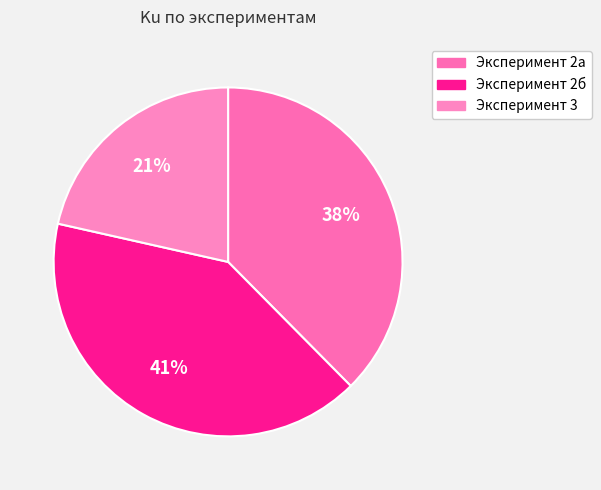

How many segments does this pie chart have?

3